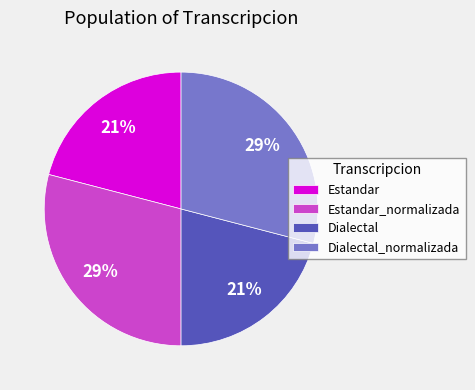

Is it true that Dialectal is 21% of the pie?

True